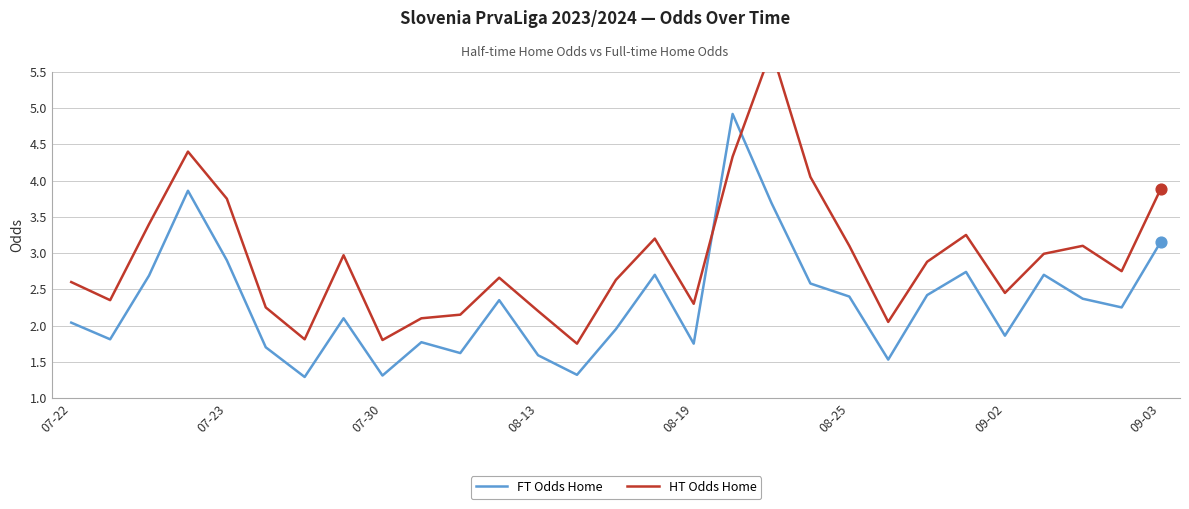

At which category is the sum across all series the highest?

18